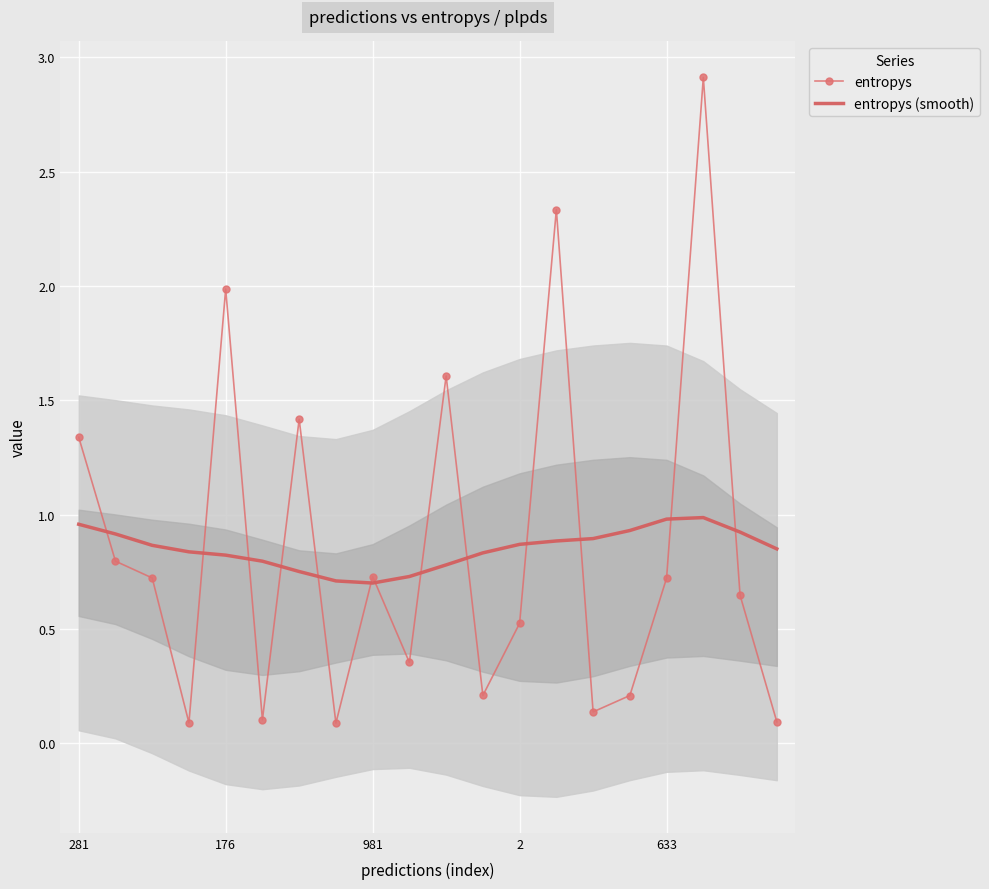

What is the label of the 8th point from the left?

7